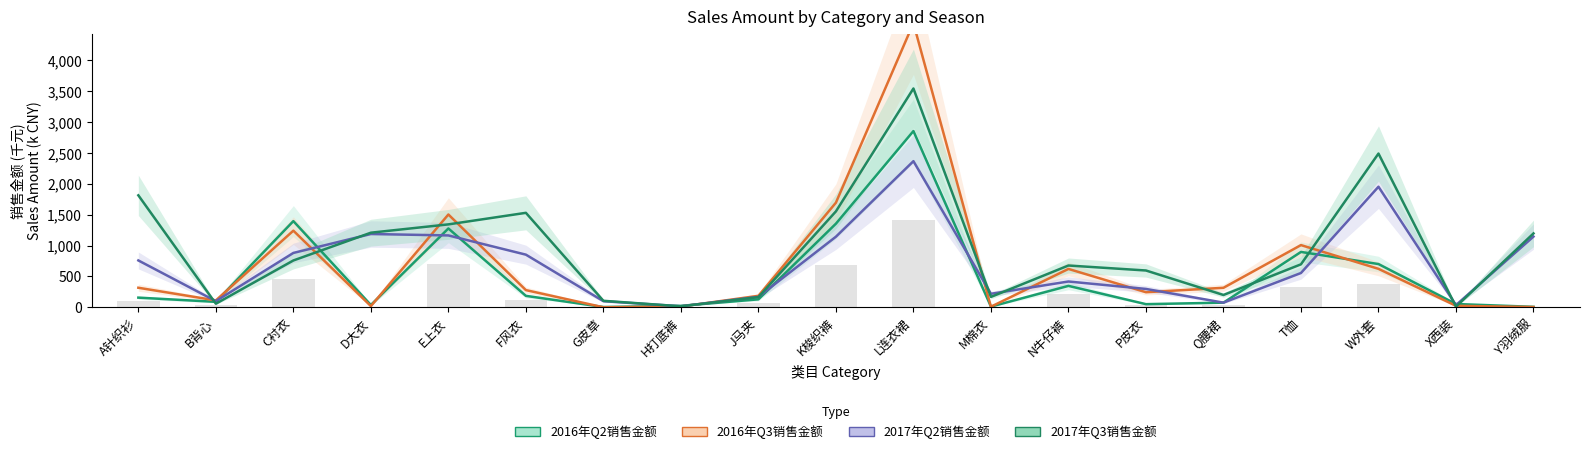

What is the average value of the 2016年Q3销售金额 series?

674.6